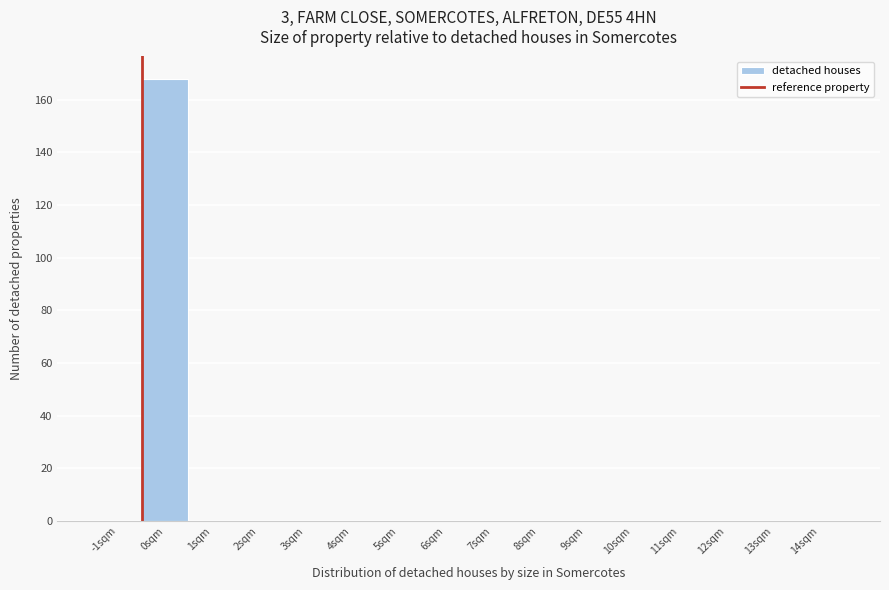

Reading left to right, list all the values displayed in this chart.

-1sqm=0	0sqm=168	1sqm=0	2sqm=0	3sqm=0	4sqm=0	5sqm=0	6sqm=0	7sqm=0	8sqm=0	9sqm=0	10sqm=0	11sqm=0	12sqm=0	13sqm=0	14sqm=0